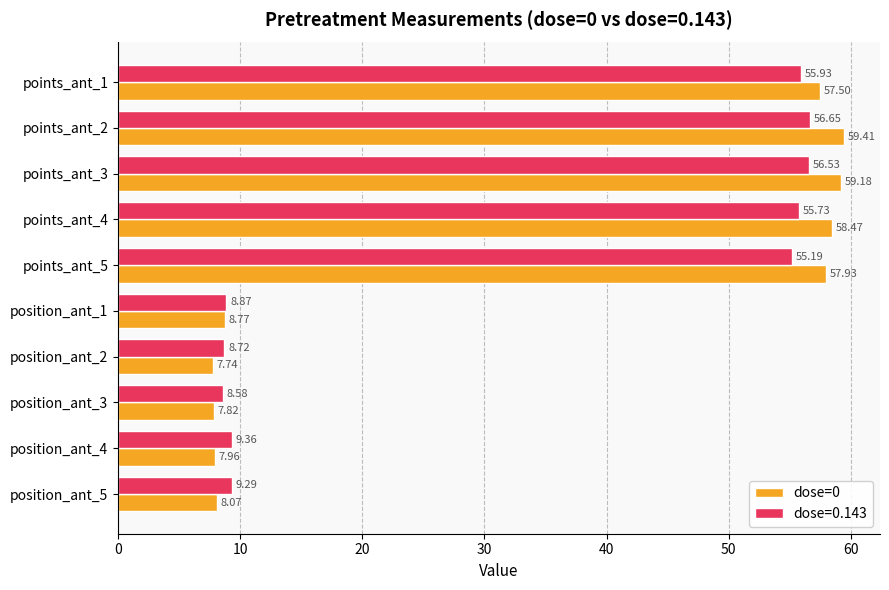

List the labels in order of dose=0 value, largest first.

points_ant_2, points_ant_3, points_ant_4, points_ant_5, points_ant_1, position_ant_1, position_ant_5, position_ant_4, position_ant_3, position_ant_2